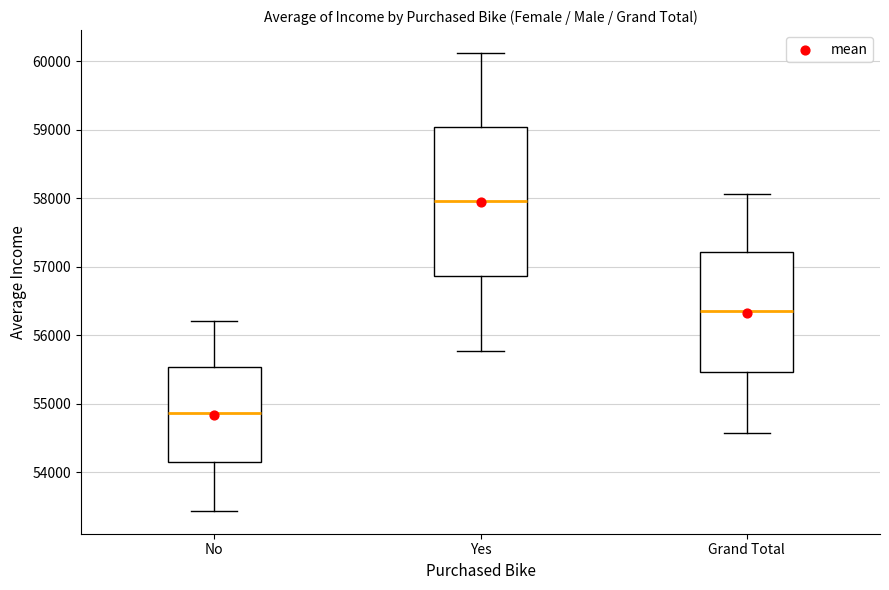

Which box is the tallest, from its lower edge to its upper edge?

Yes